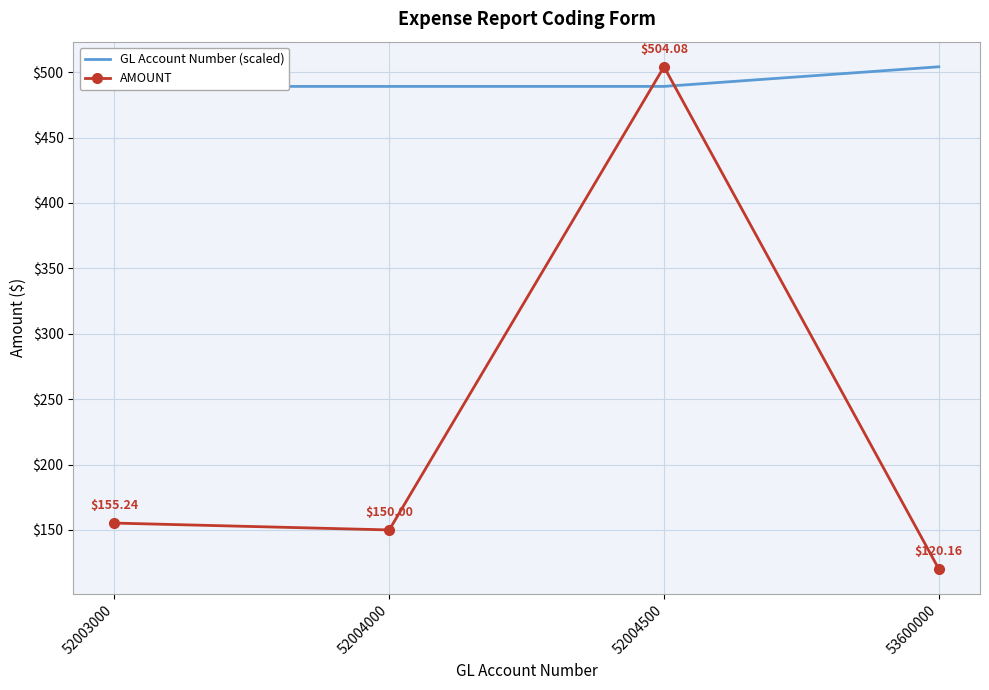

What are all the series names shown in the legend?

GL Account Number (scaled), AMOUNT